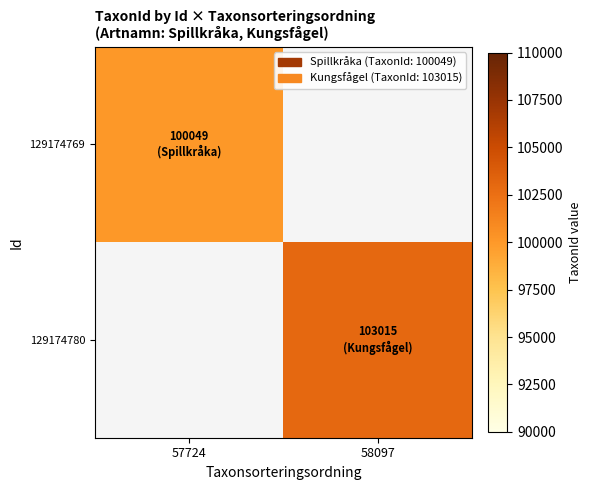

Read the 129174780 value at 58097.

103015.0